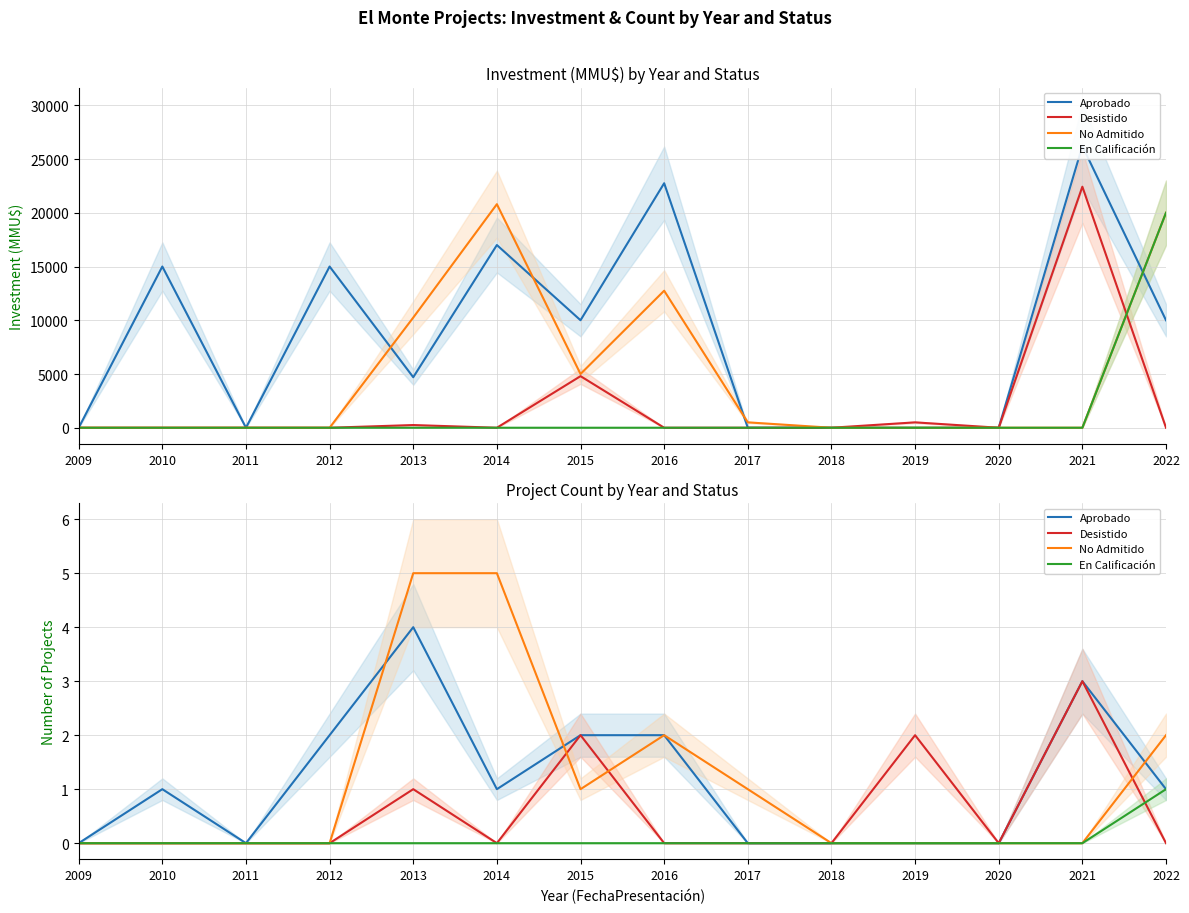

Reading left to right, extract all data points from this chart.

Aprobado: 0	1	0	2	4	1	2	2	0	0	0	0	3	1
Desistido: 0	0	0	0	1	0	2	0	0	0	2	0	3	0
No Admitido: 0	0	0	0	5	5	1	2	1	0	0	0	0	2
En Calificación: 0	0	0	0	0	0	0	0	0	0	0	0	0	1